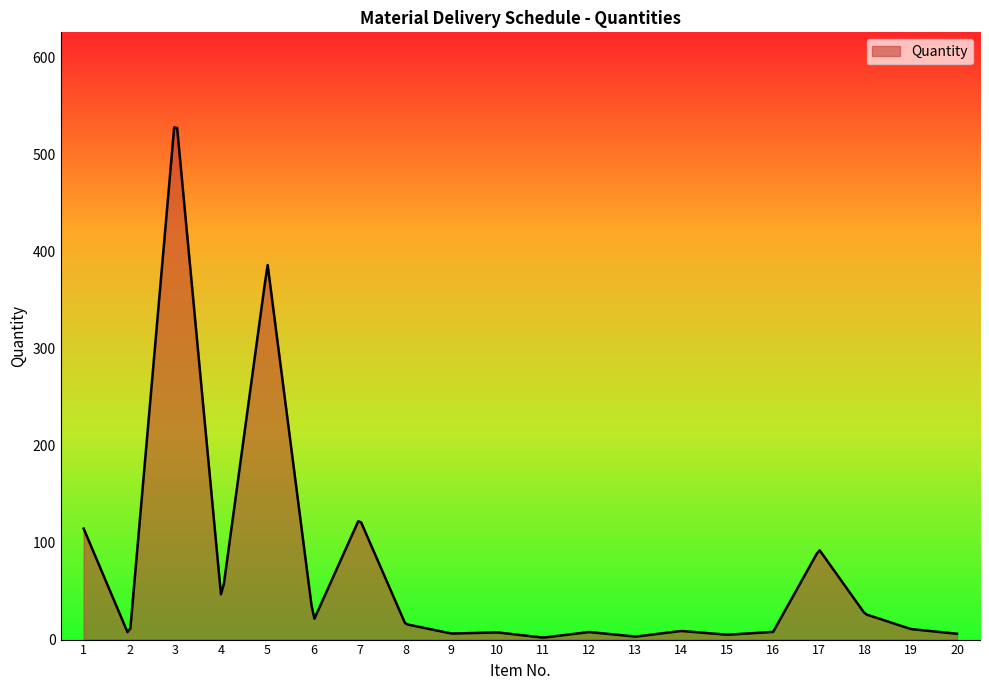

What is the maximum value shown in the chart?

527.6